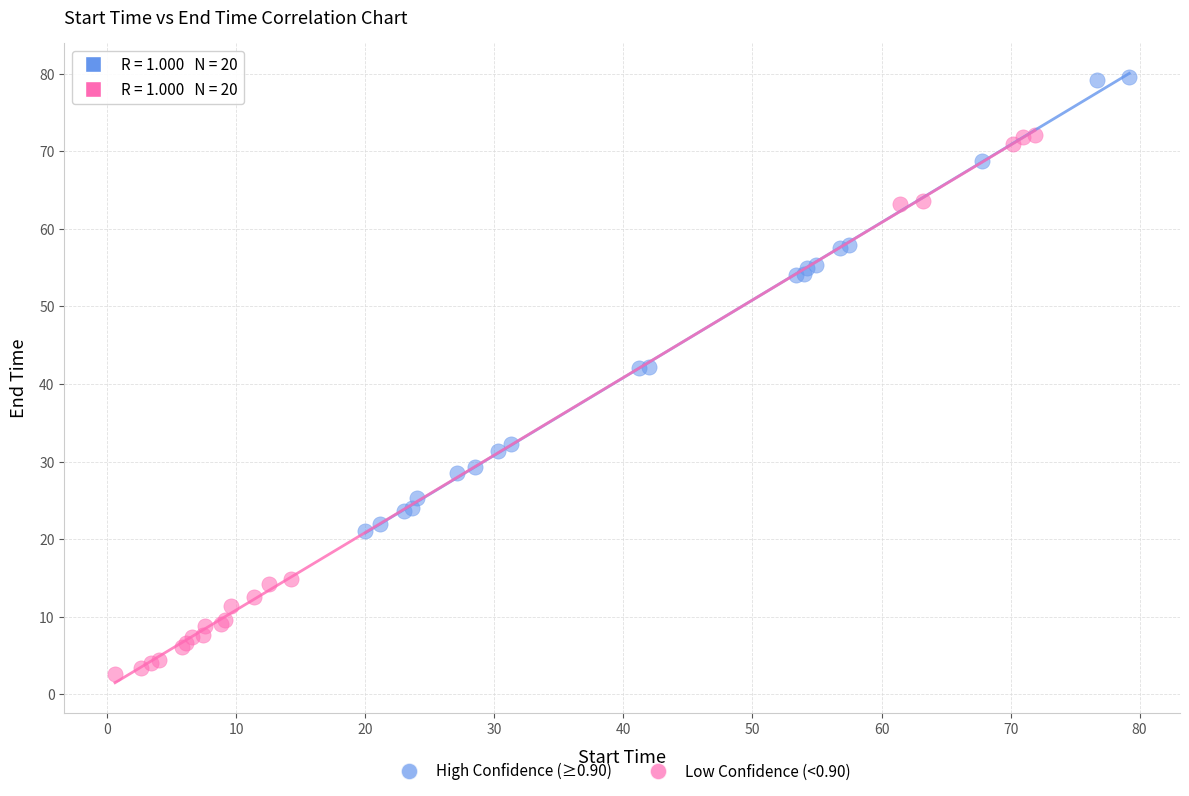

Which series has the largest Y range (max minus min)?

Low Confidence (<0.90)